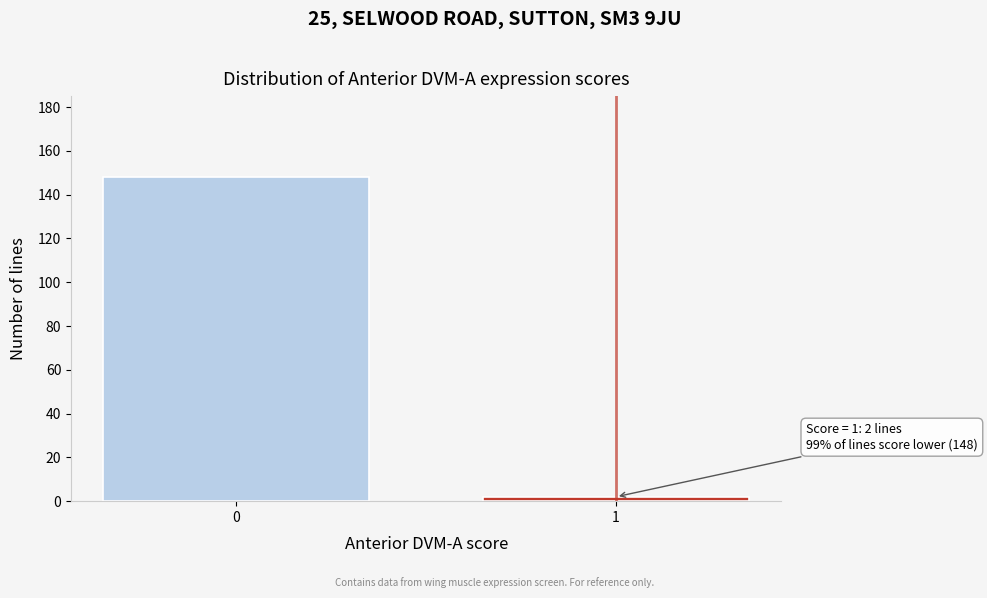

Reading right to left, transcribe all the data shown in this chart.

1=2	0=148